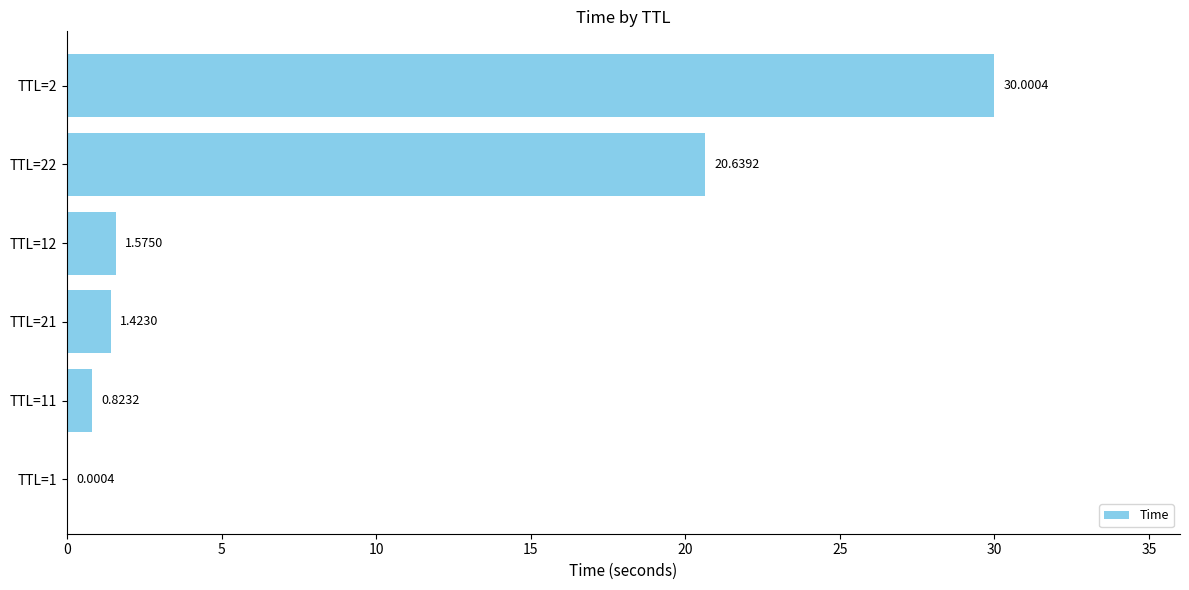

What is the sum of all values?

54.5